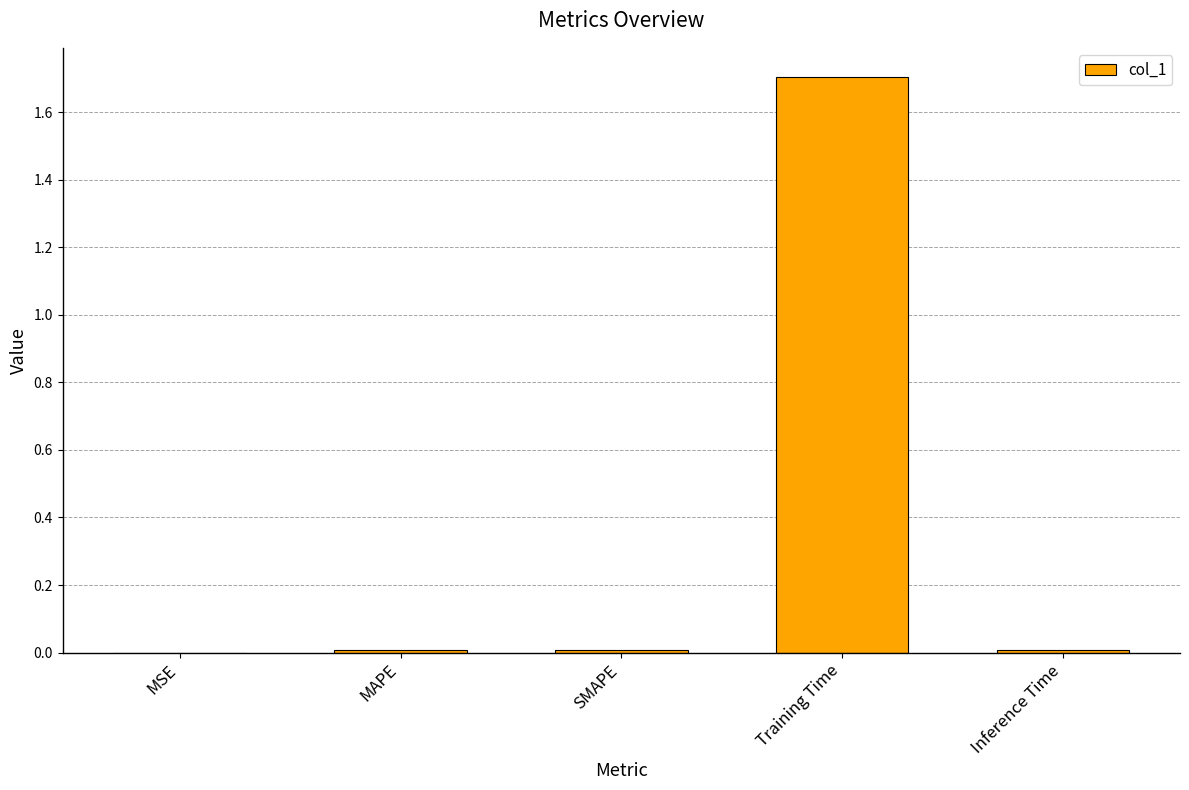

Between SMAPE and Training Time, which is larger?

Training Time